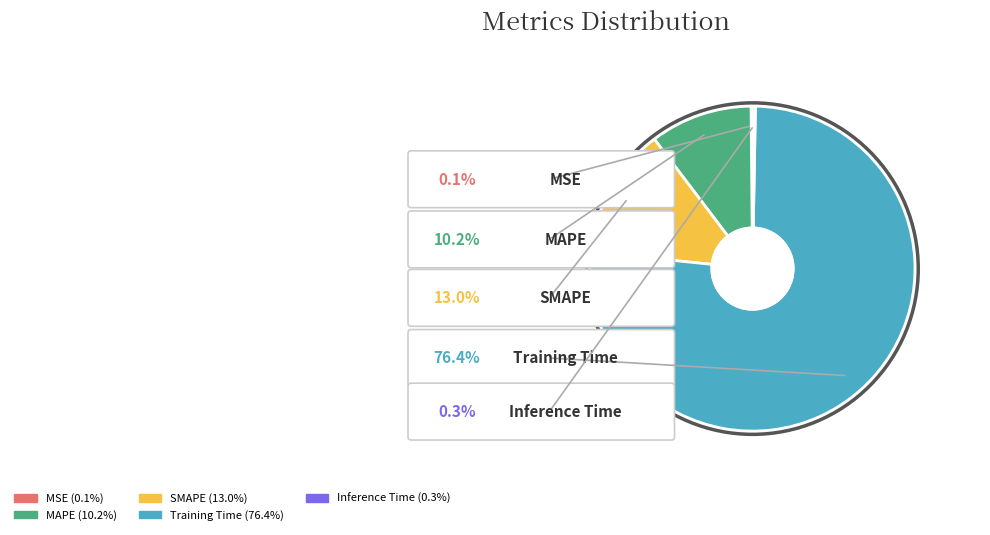

Combined, what portion of the pie is MAPE and Inference Time?

10.5%